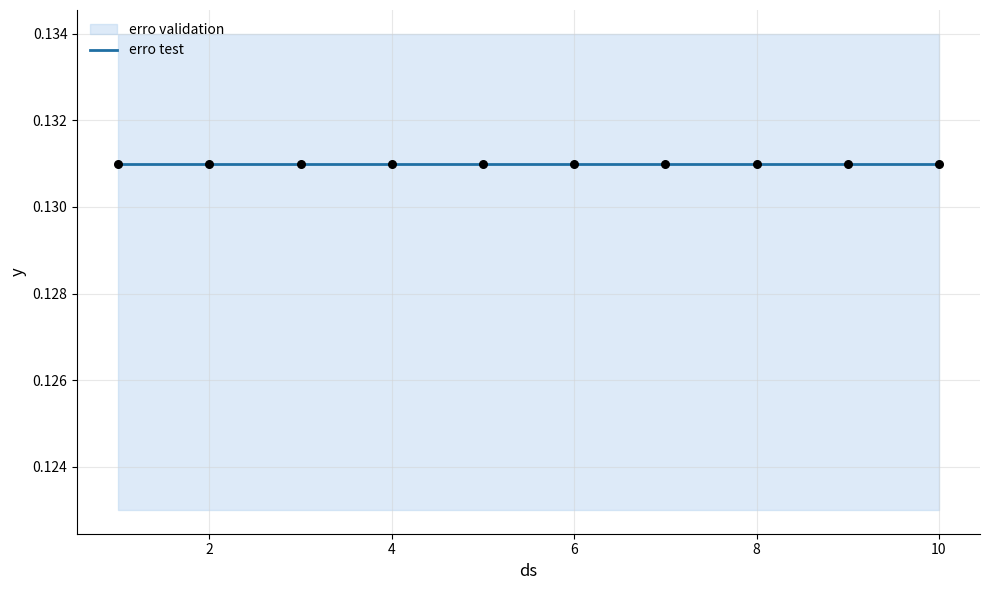

What is the total value across all series at 6?

0.3